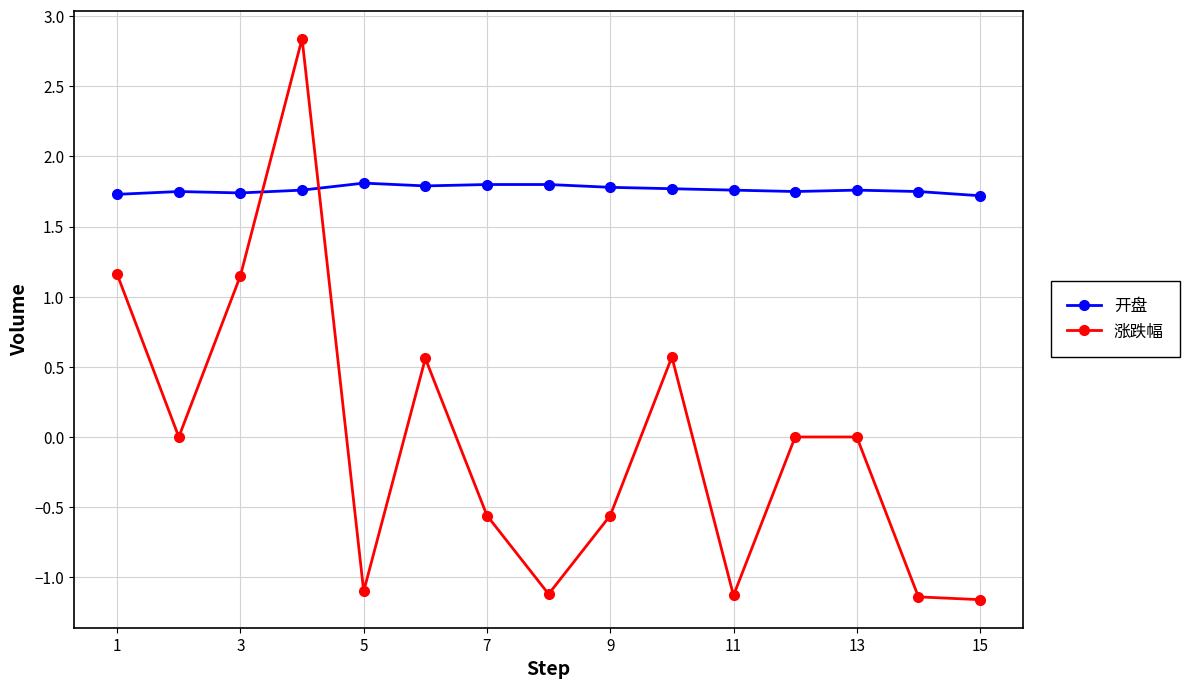

How many series are shown in this chart?

2